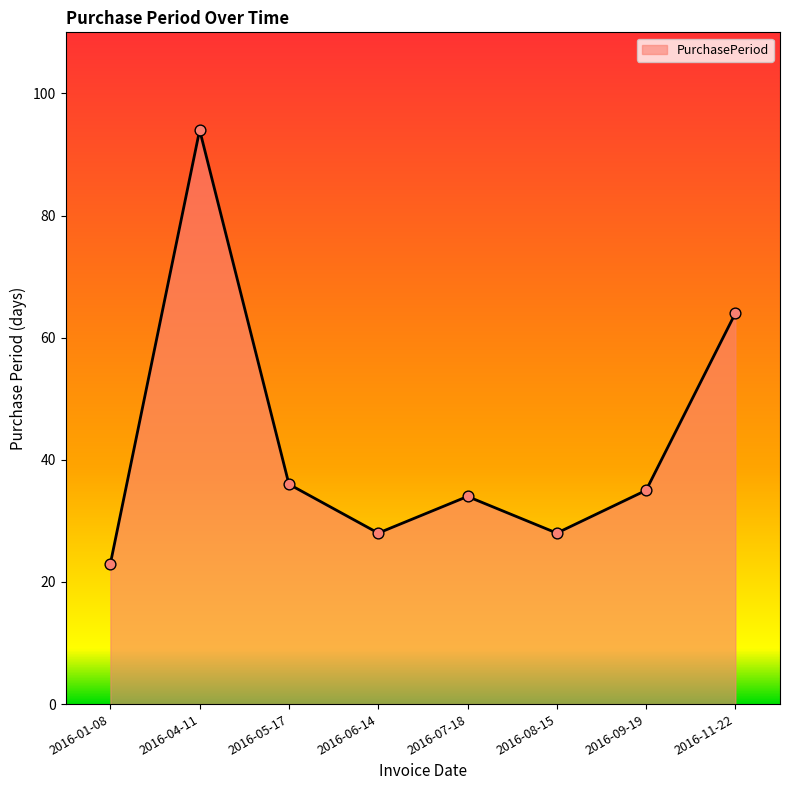

Between 2016-09-19 and 2016-05-17, which is larger?

2016-05-17